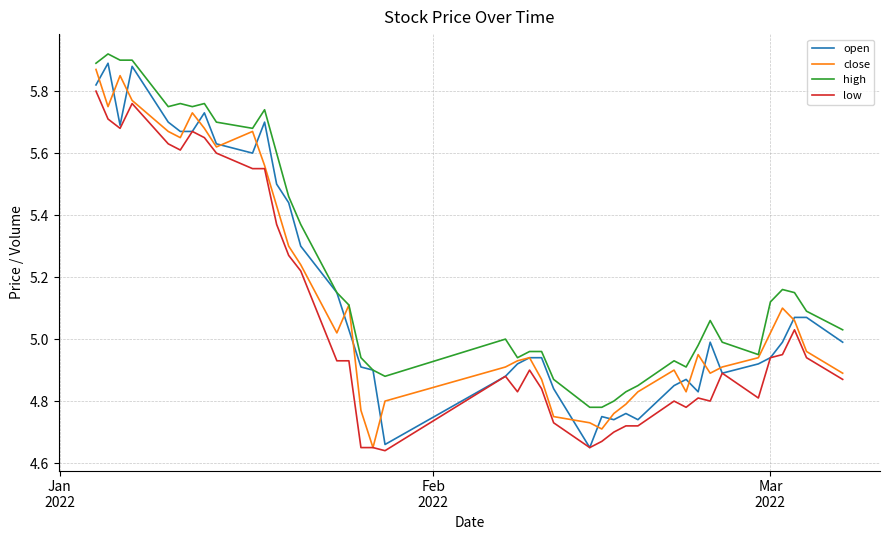

Does the chart display data point markers on the line(s)?

No